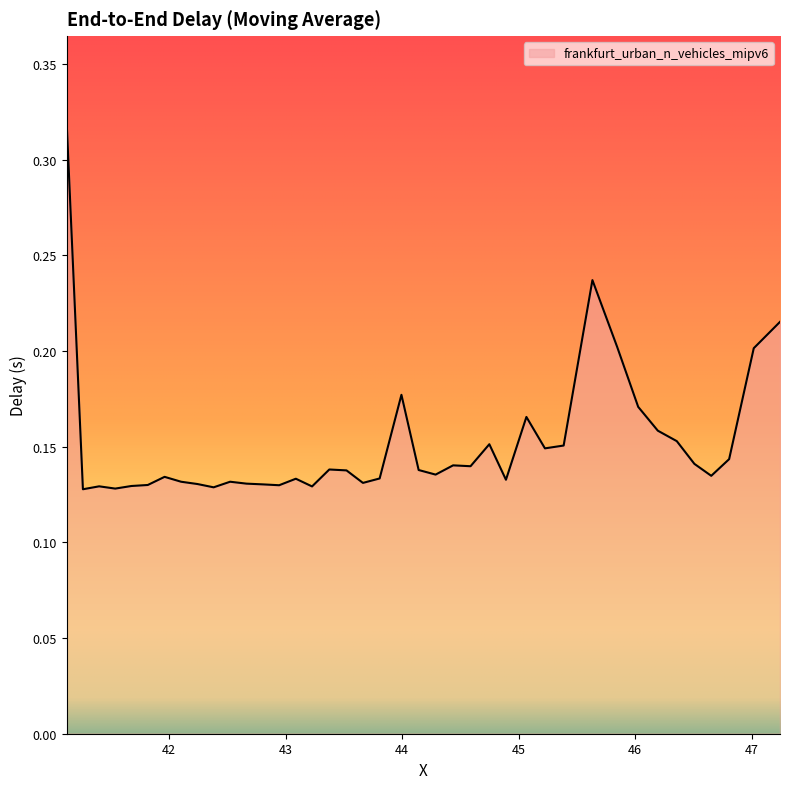

Reading left to right, list all the values displayed in this chart.

41.121937196516=0.3	41.259696984269=0.1	41.398988491946=0.1	41.537099500927=0.1	41.676566823931=0.1	41.816557869202=0.1	41.960804409664=0.1	42.102498223616=0.1	42.242989767172=0.1	42.381763356539=0.1	42.523457171203=0.1	42.664150629045=0.1	42.804461663644=0.1	42.94432256428=0.1	43.087587496939=0.1	43.226823556543=0.1	43.374912586951=0.1	43.522531918121=0.1	43.663613302934=0.1	43.807013133102=0.1	43.994130437212=0.2	44.141946646462=0.1	44.2873662901=0.1	44.437618309295=0.1	44.587417301047=0.1	44.748714197839=0.2	44.891444512824=0.1	45.066995191785=0.2	45.226131180762=0.1	45.386737775769=0.2	45.633800487332=0.2	45.845975130246=0.2	46.026783831306=0.2	46.195155936542=0.2	46.358059050934=0.2	46.509093443555=0.1	46.653876669718=0.1	46.807369079269=0.1	47.01883869728=0.2	47.244080653441=0.2